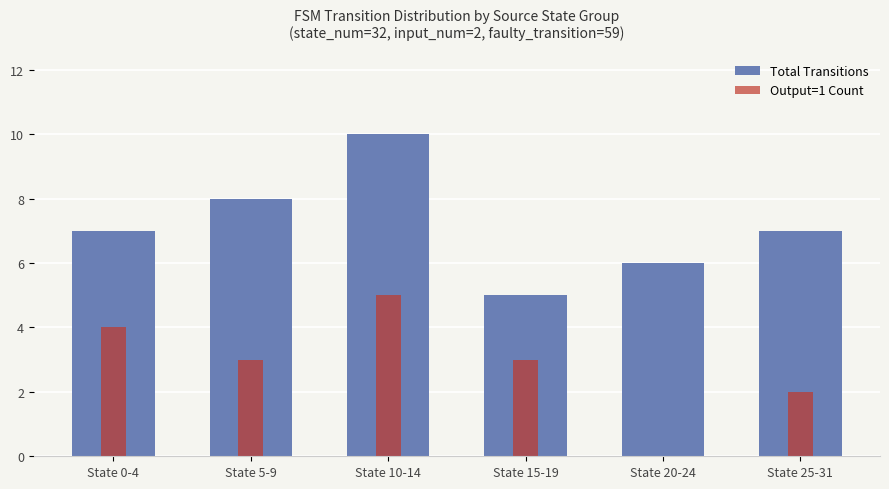

At how many categories does at least one series exceed 7?

2